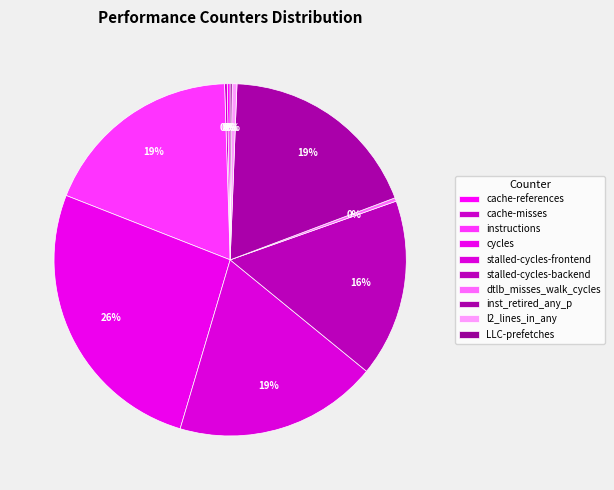

How many segments does this pie chart have?

10